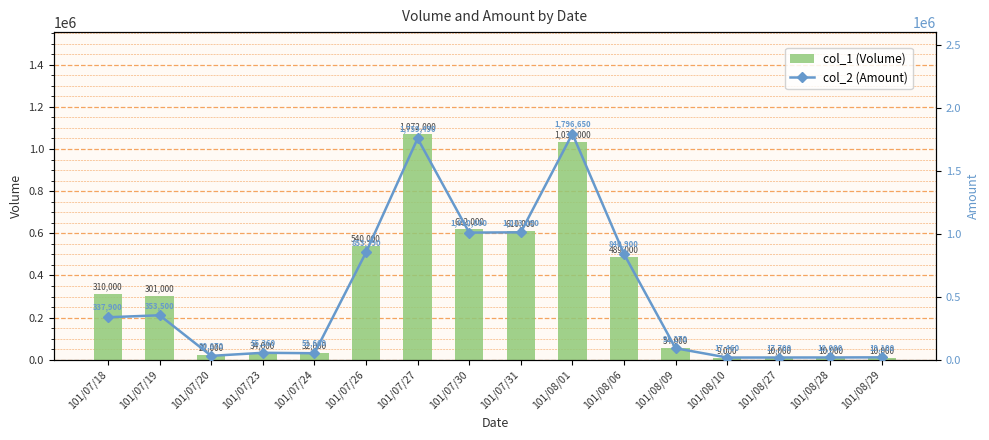

How many groups of bars are there?

16